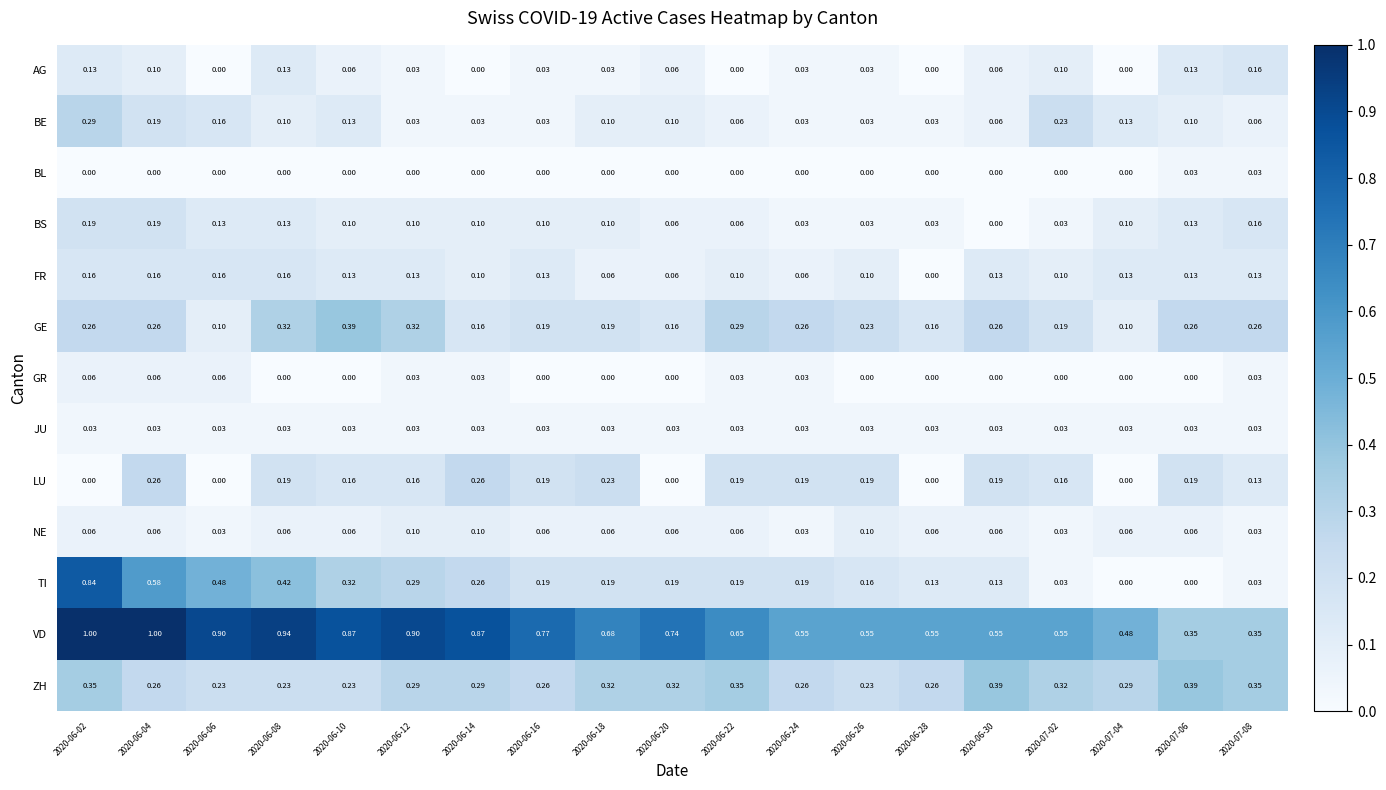

Between 2020-06-10 and 2020-07-02, which series saw the biggest shift?

VD